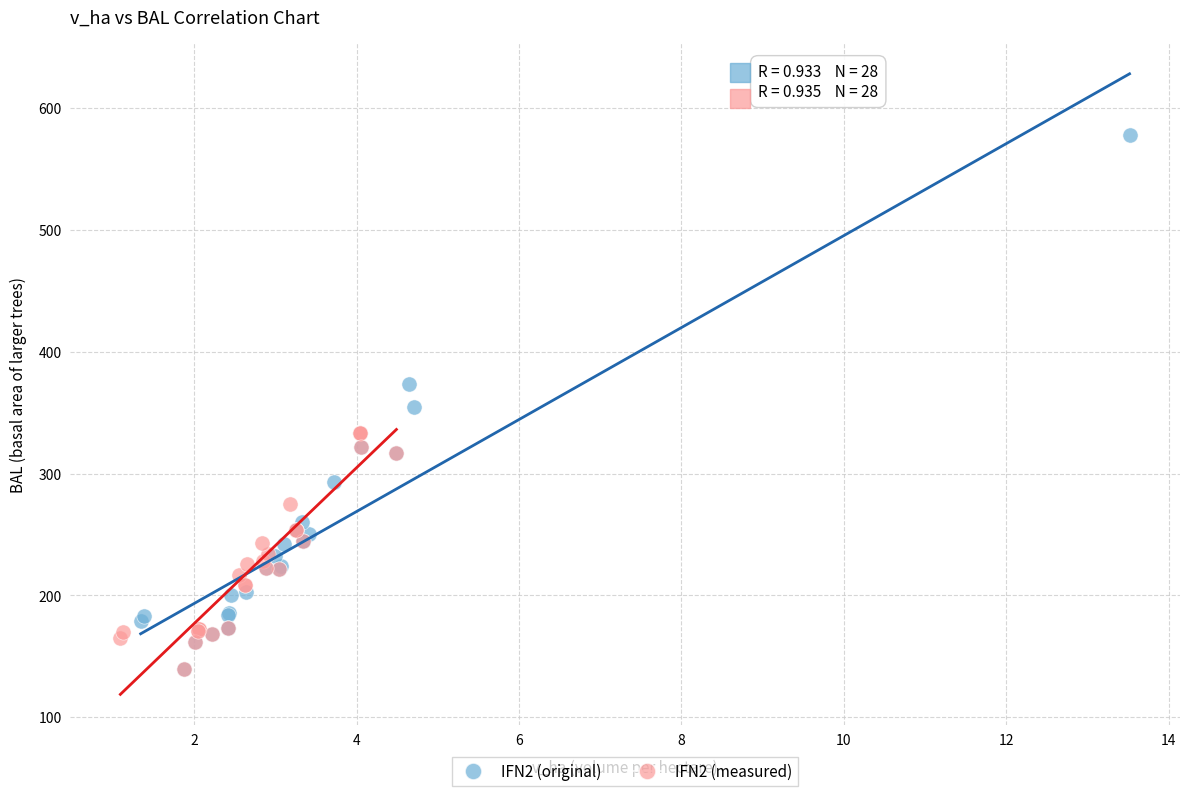

Which series has the largest Y range (max minus min)?

IFN2 (original)